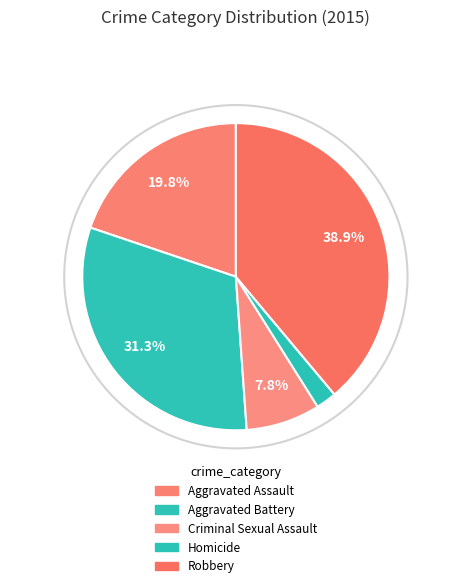

Do Aggravated Assault and Robbery together represent more than half of the pie?

Yes